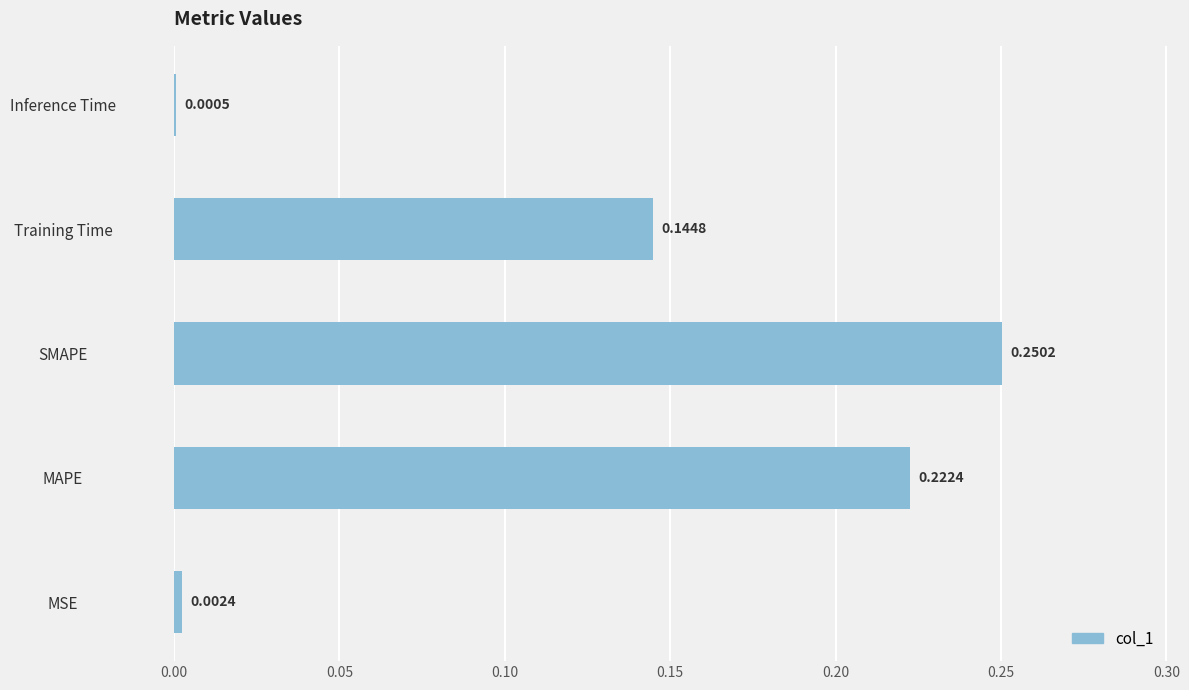

Between MAPE and Inference Time, which is larger?

MAPE